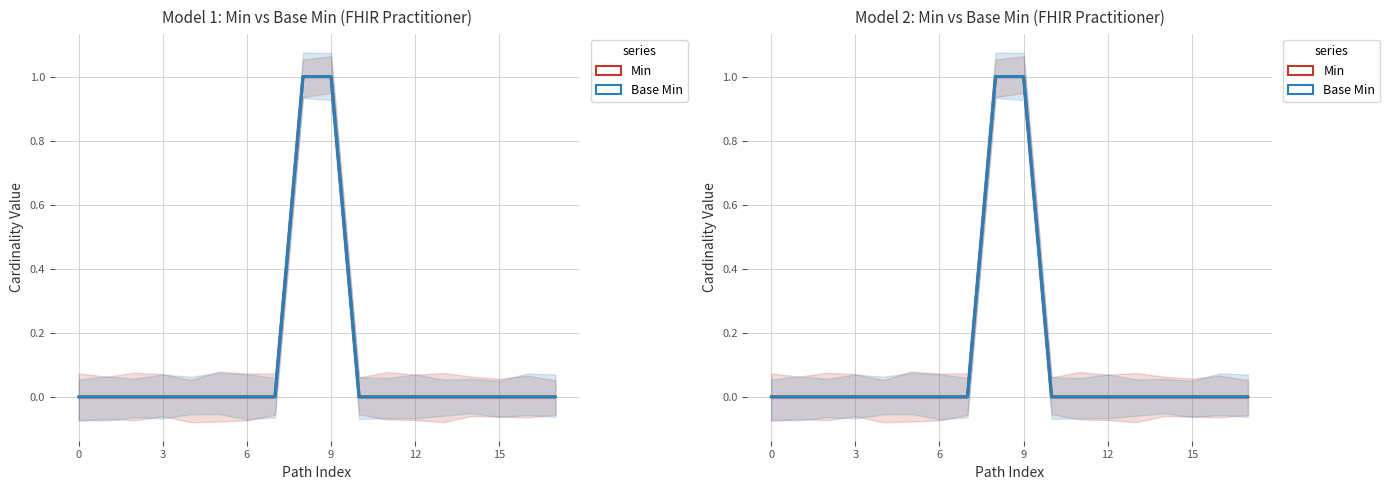

Is it true that Base Min equals 0 at 11?

False